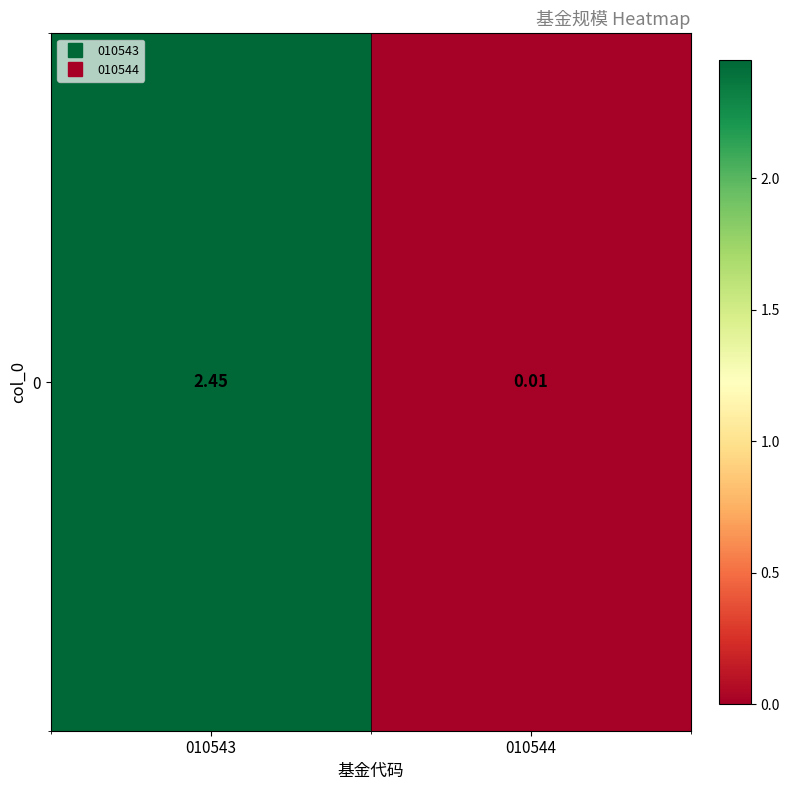

Is it true that the value at 010543 is 2.5?

True